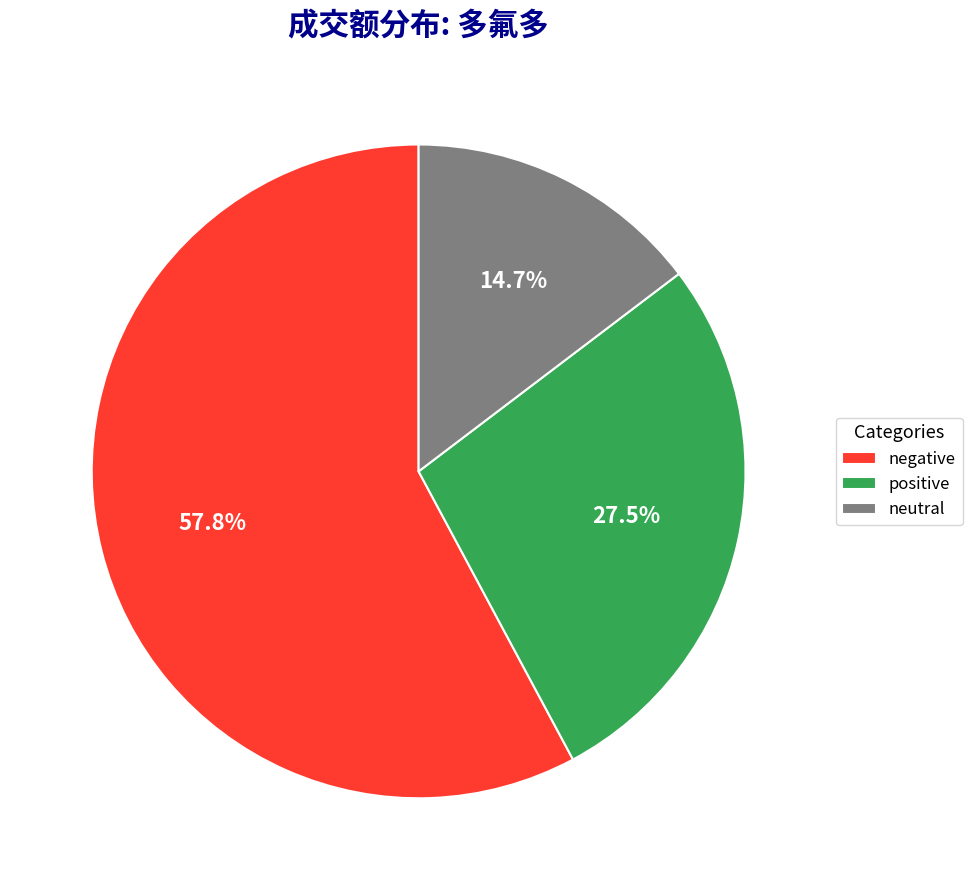

Approximately how many times larger is the value at neutral compared to positive?

0.5